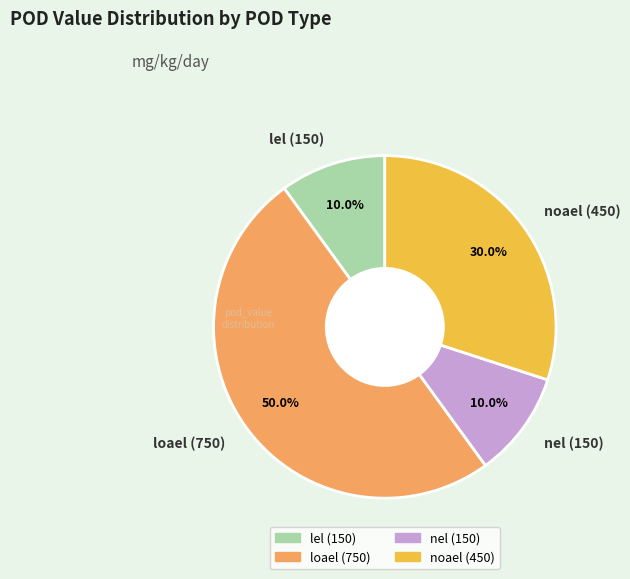

To the nearest percent, what portion does loael (750) represent?

50%